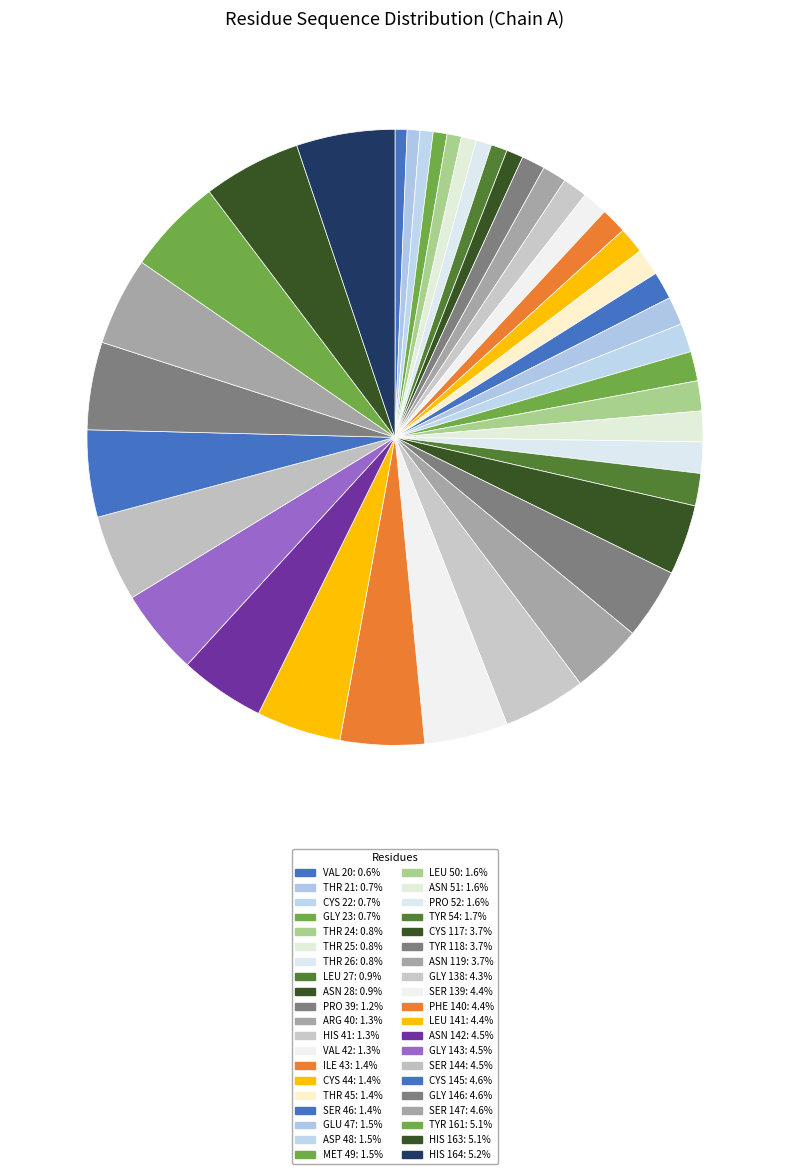

How many segments does this pie chart have?

40